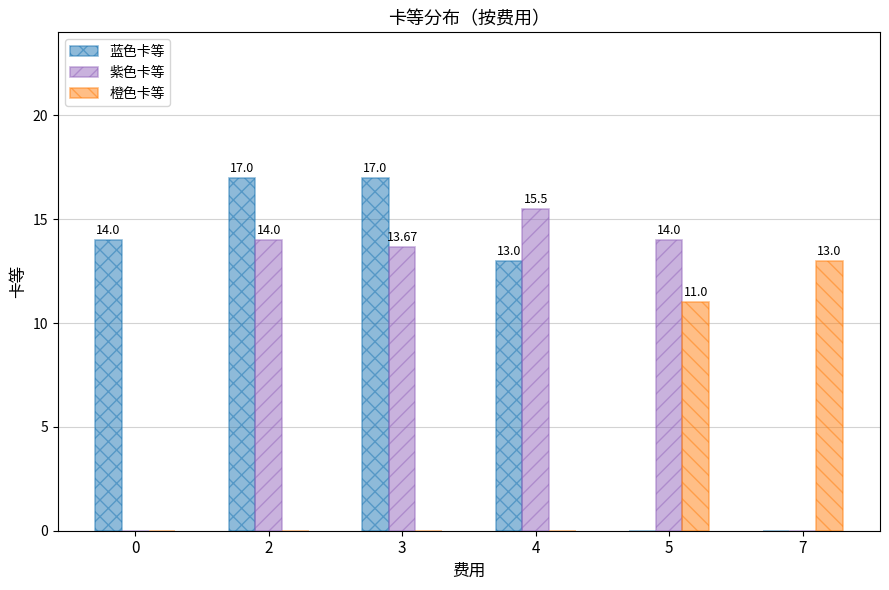

How many groups of bars are there?

6